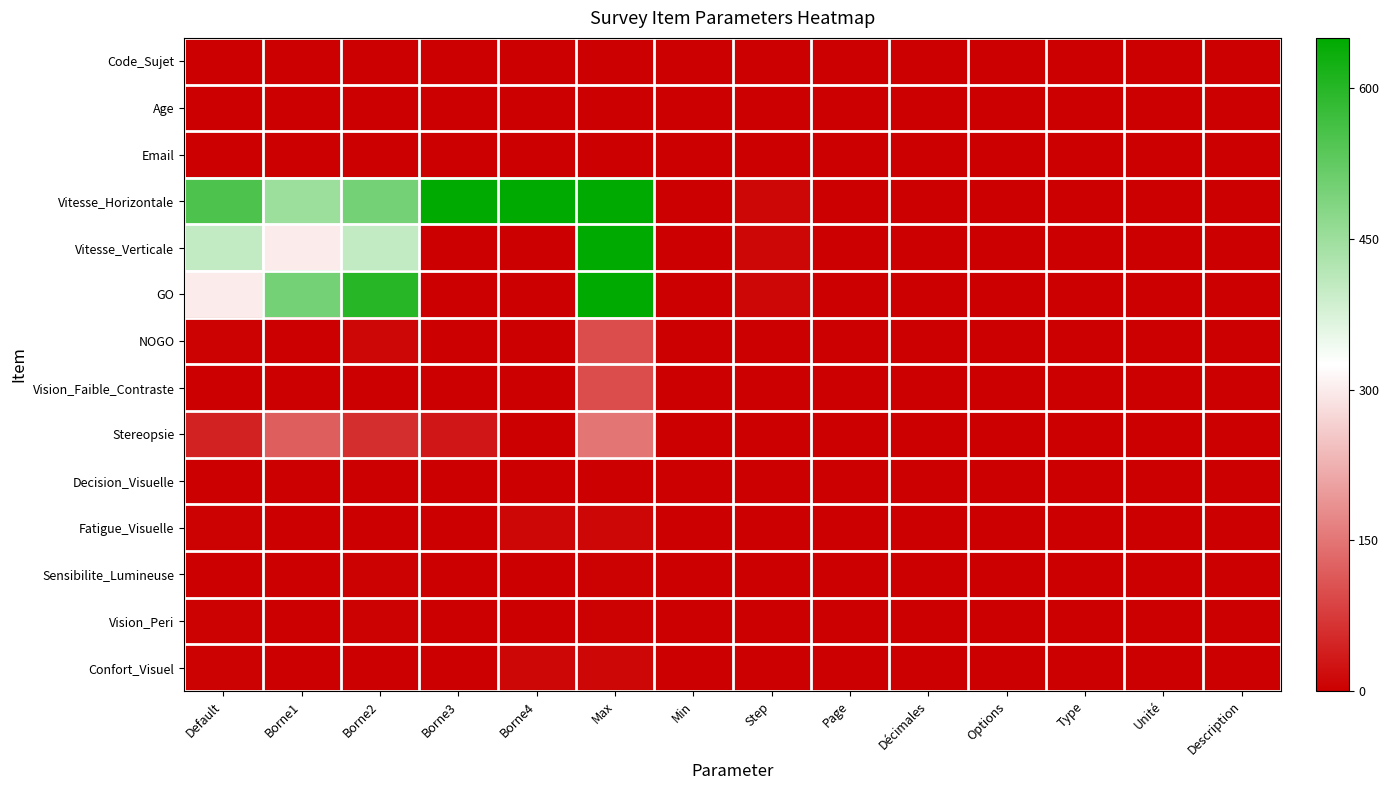

At how many categories does at least one series exceed 317?

6